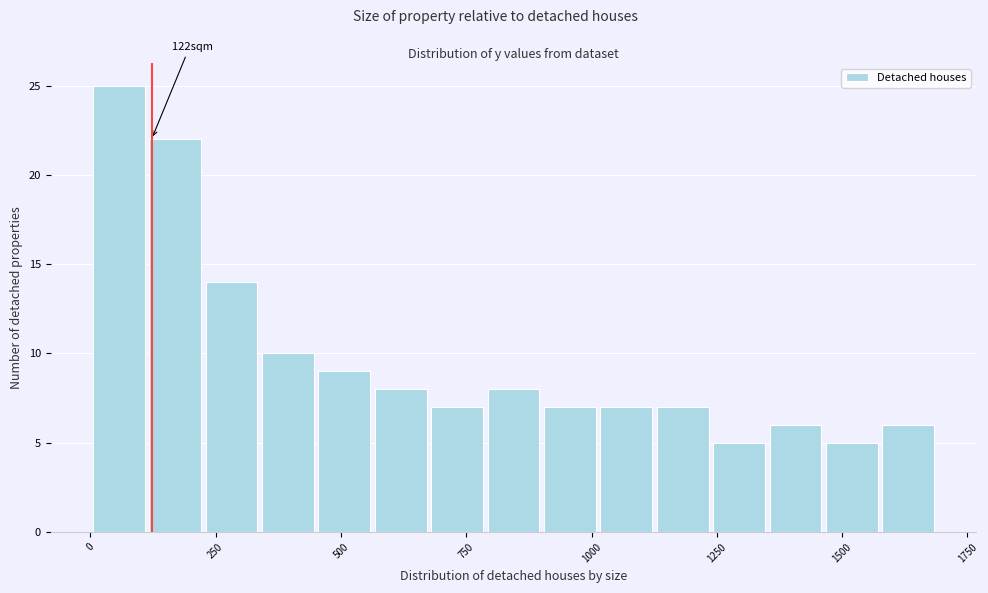

Read against the x-axis, roughly where is the centre of the tallest bar?

50